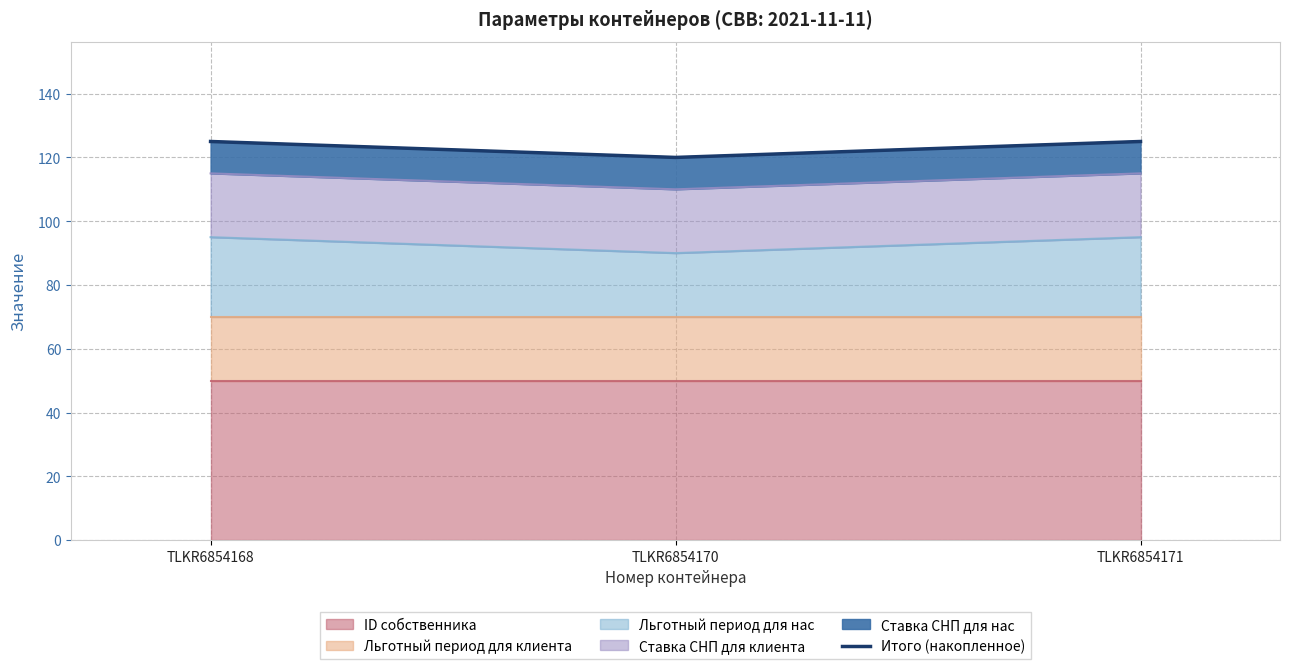

What is the maximum value shown in the chart?

125